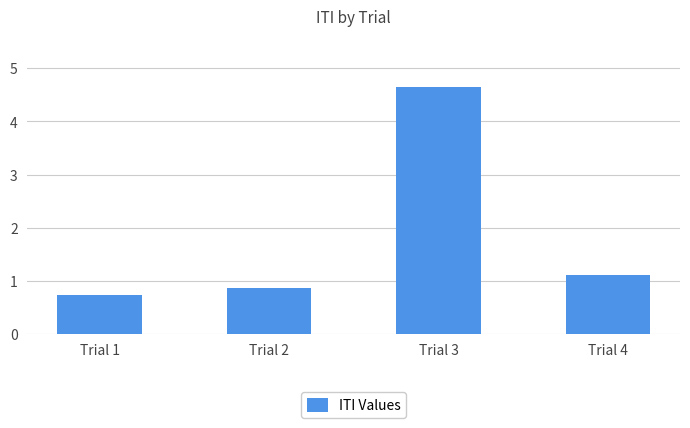

List the labels in order of value, largest first.

Trial 3, Trial 4, Trial 2, Trial 1